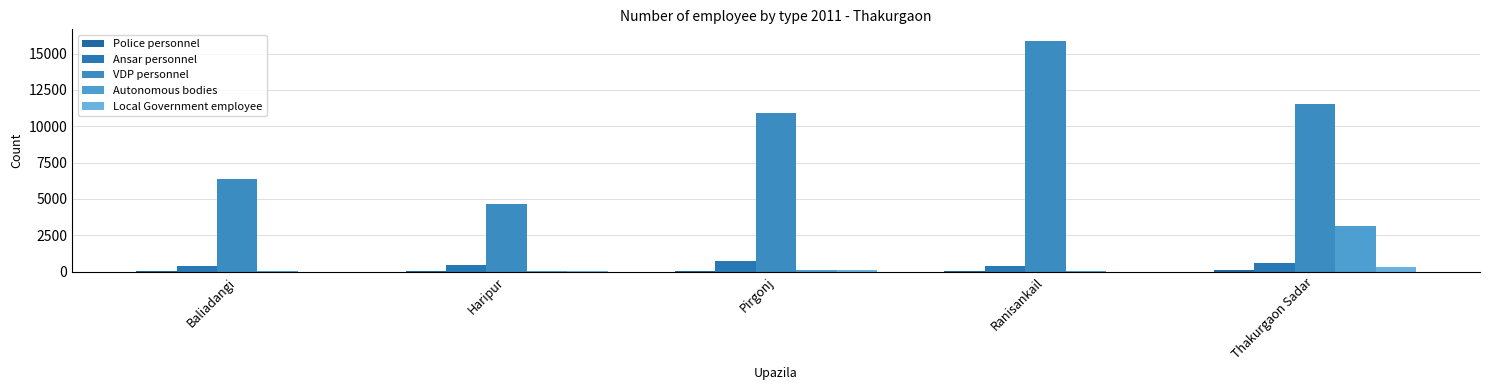

How many categories are shown in the chart?

5